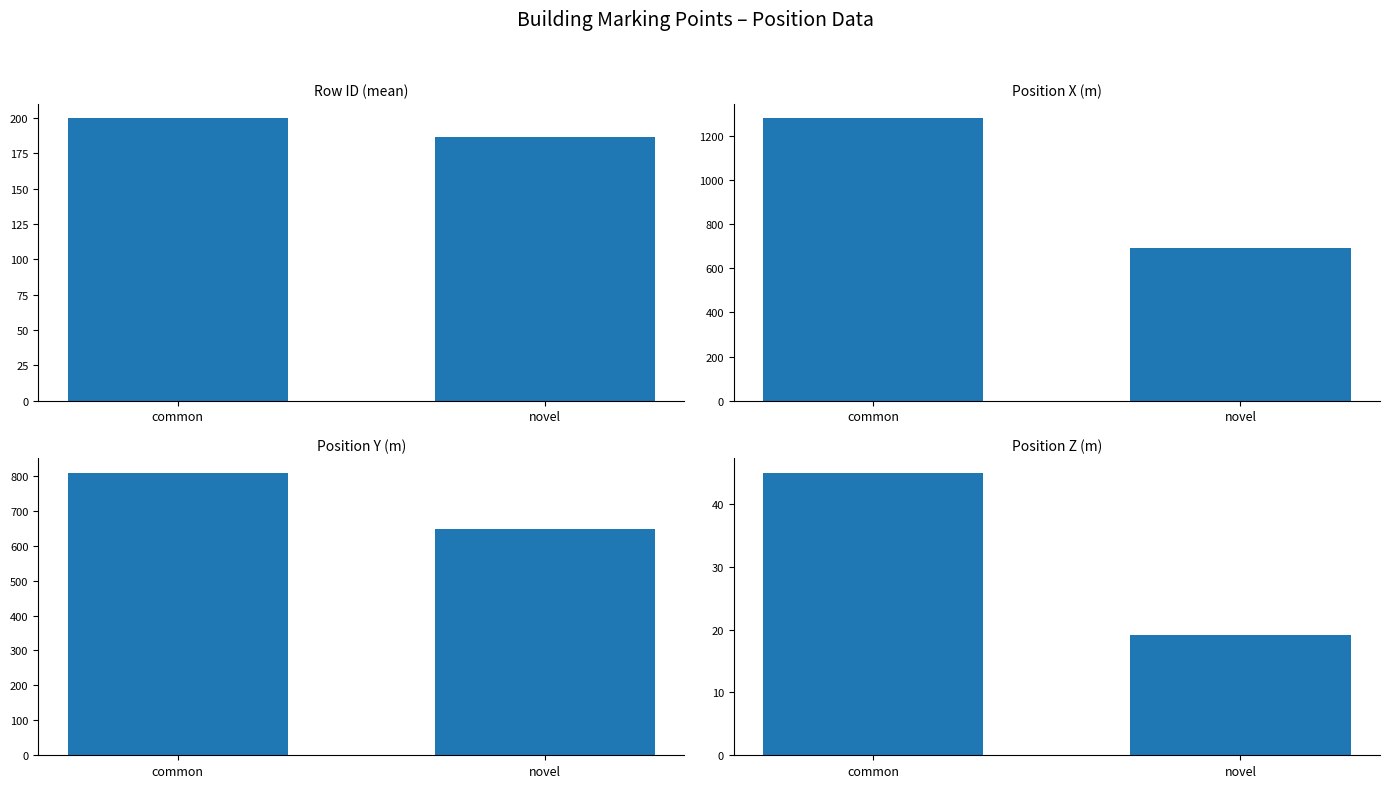

How many groups of bars are there?

2